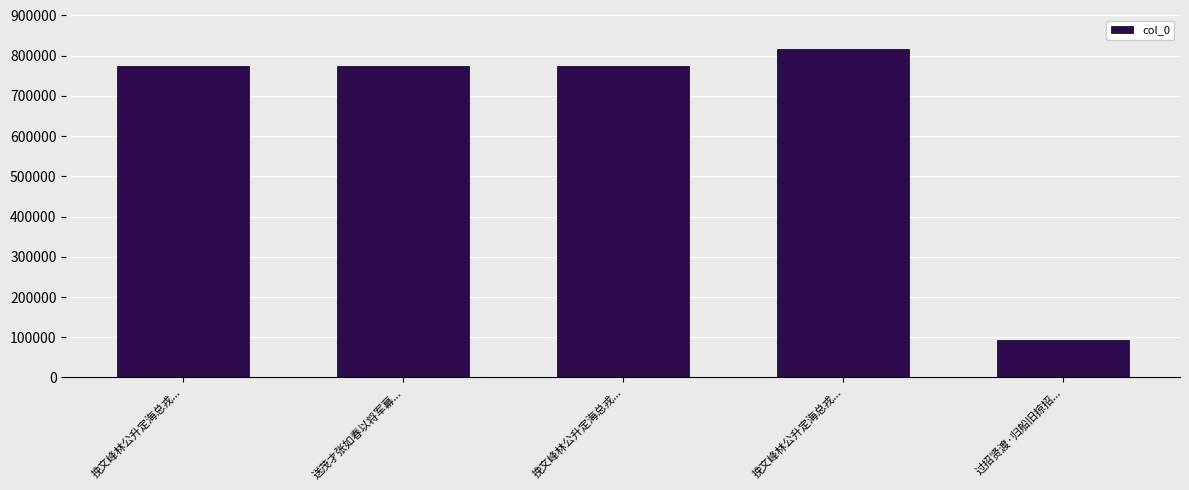

What is the smallest value displayed?

92695